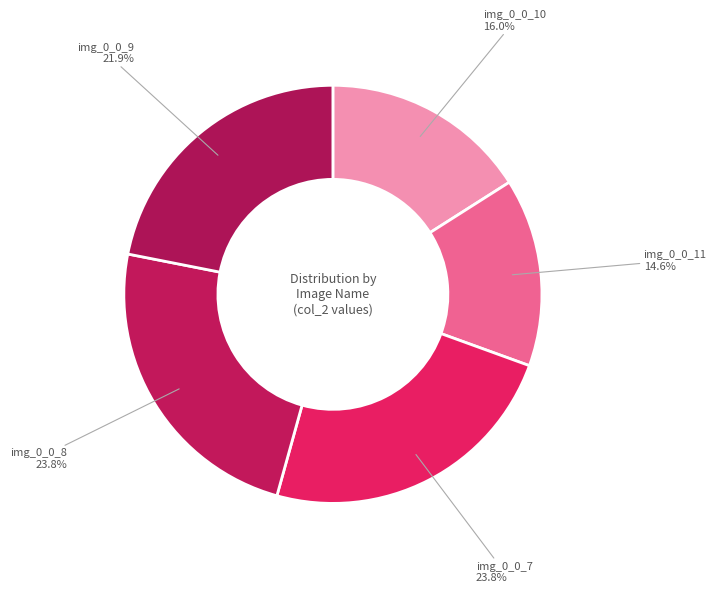

The img_0_0_8 slice represents 24% of the pie. True or false?

True